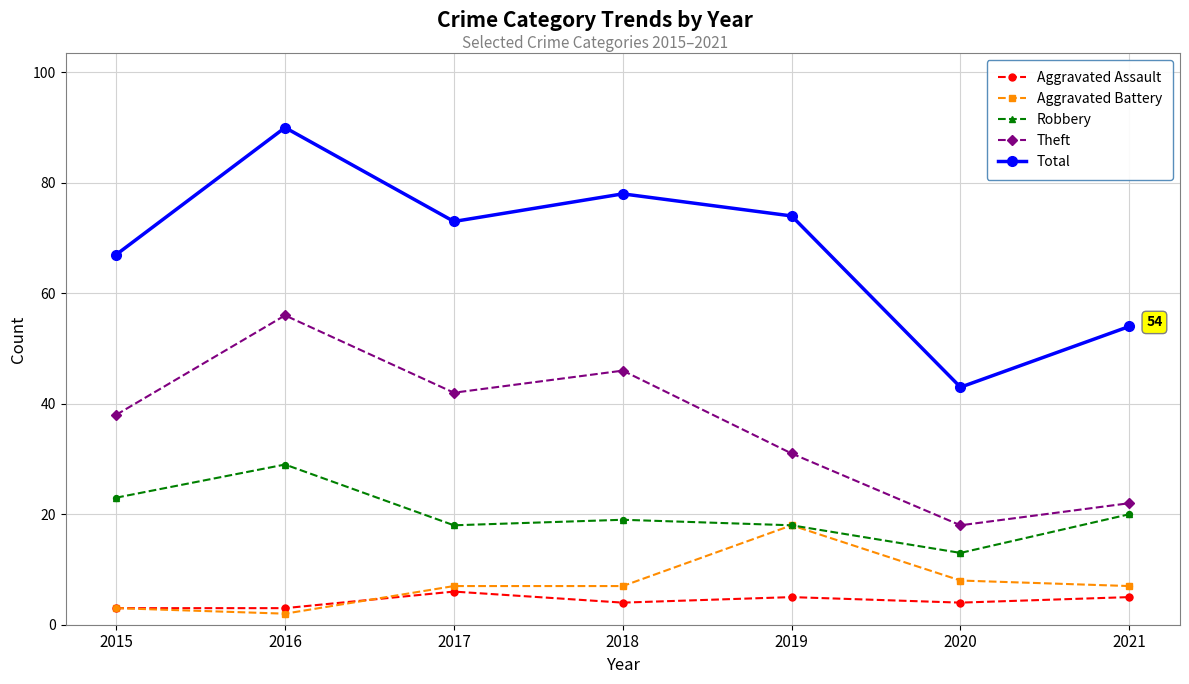

Between 2016 and 2017, which series saw the biggest shift?

Total